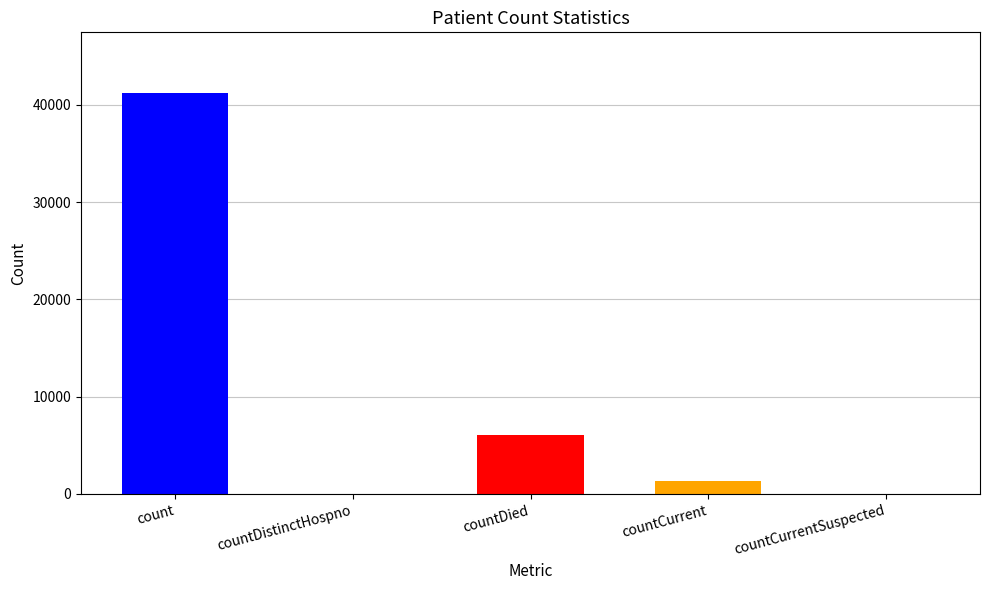

What is the average value?

9738